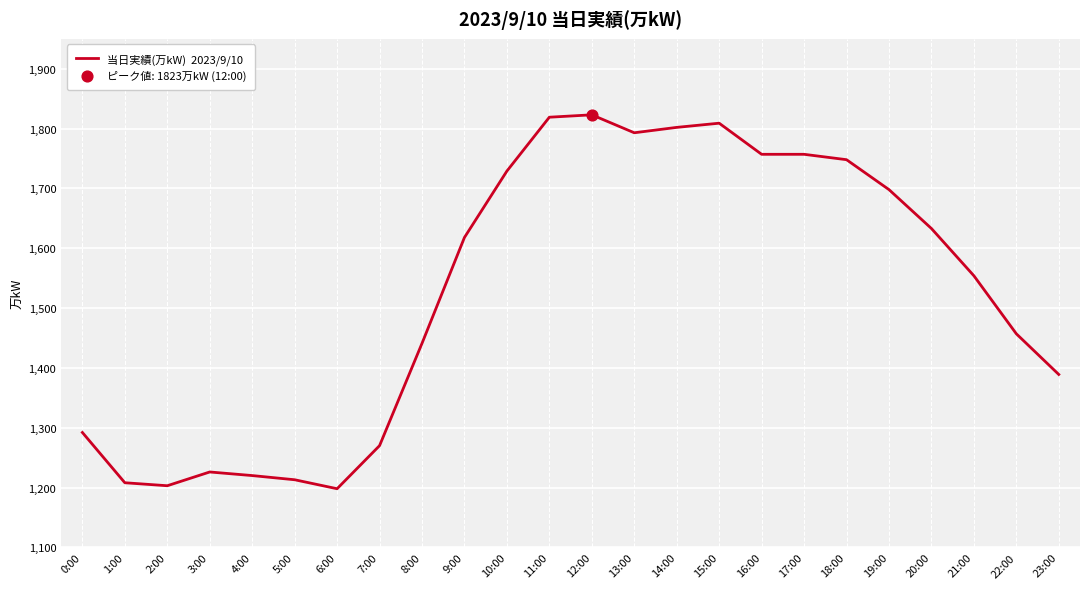

What is the change in value from 0:00 to 1:00?

-84